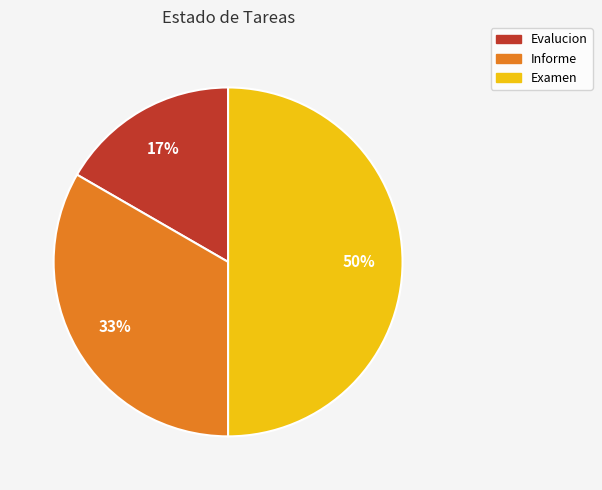

What is the largest slice in the pie chart?

Examen